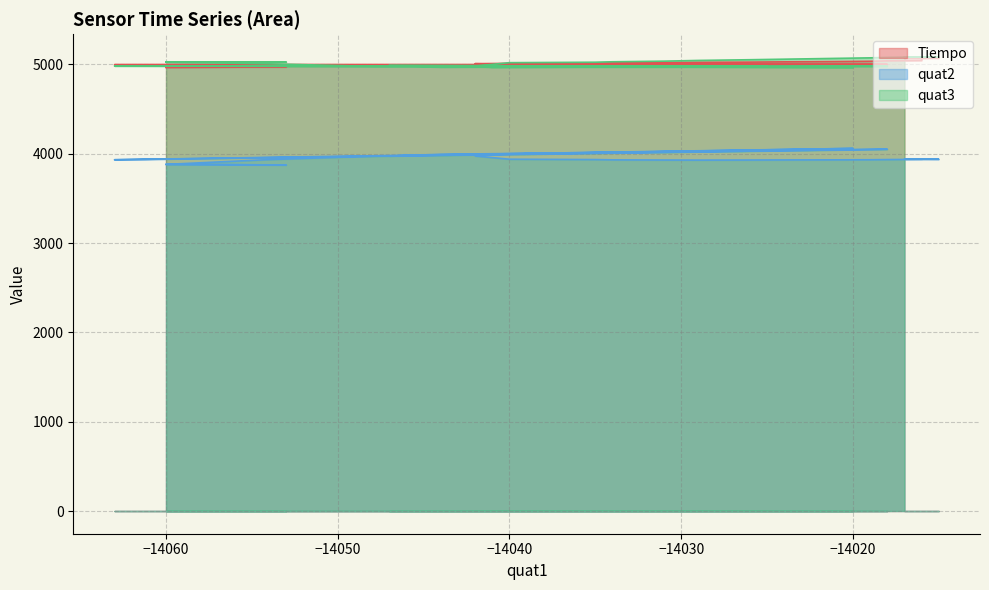

What is the value of the Tiempo point at the 38th from the left?

5079.5